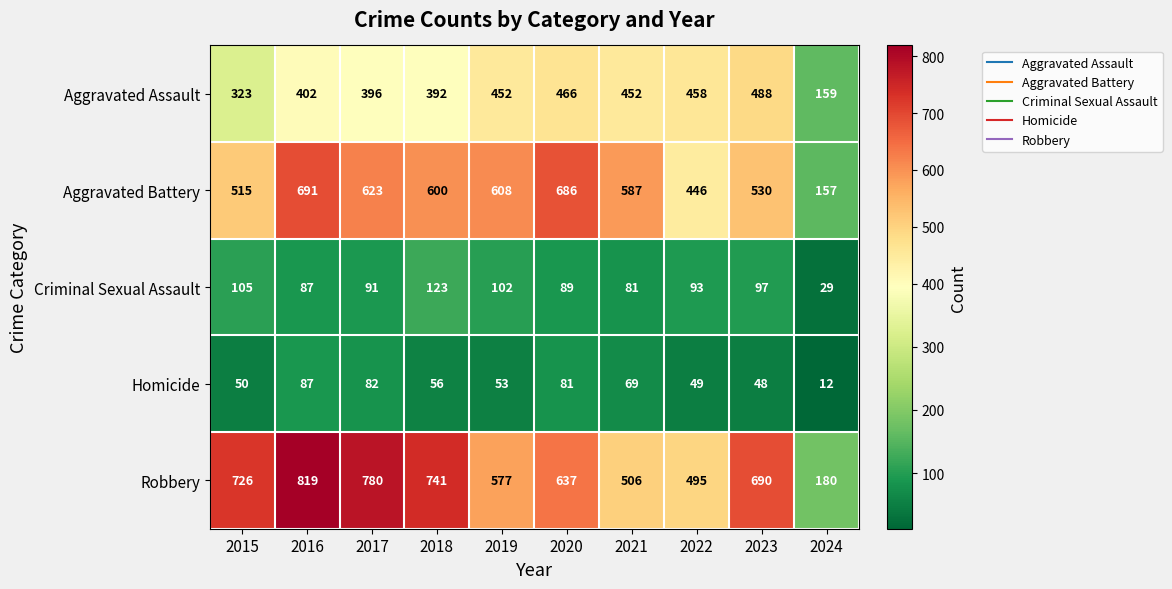

At which category is the sum across all series the highest?

2016